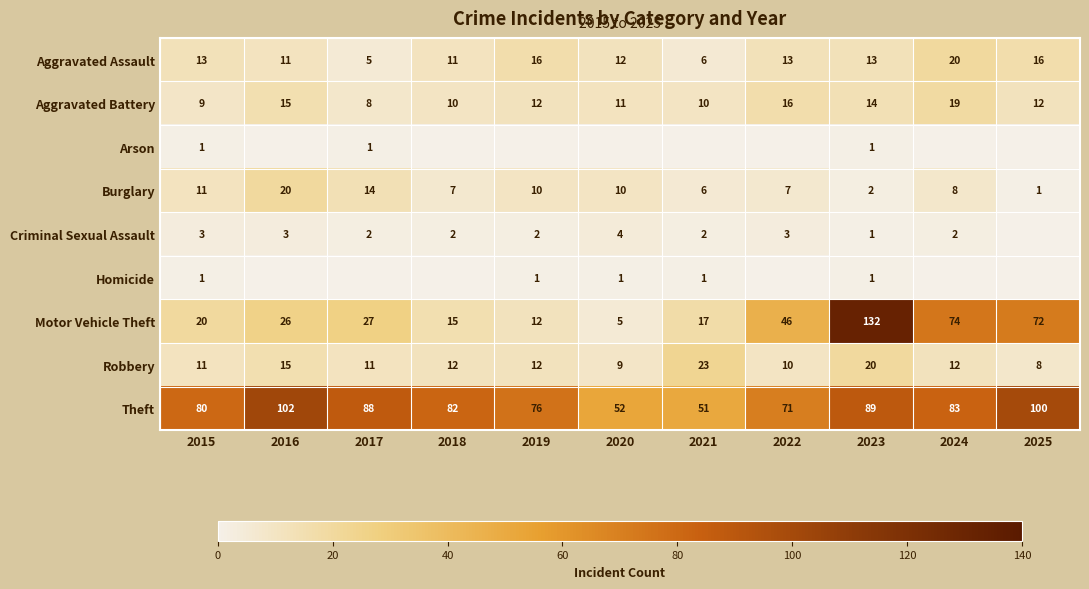

What value does the Aggravated Battery series have at 2021, to the nearest 10?

10